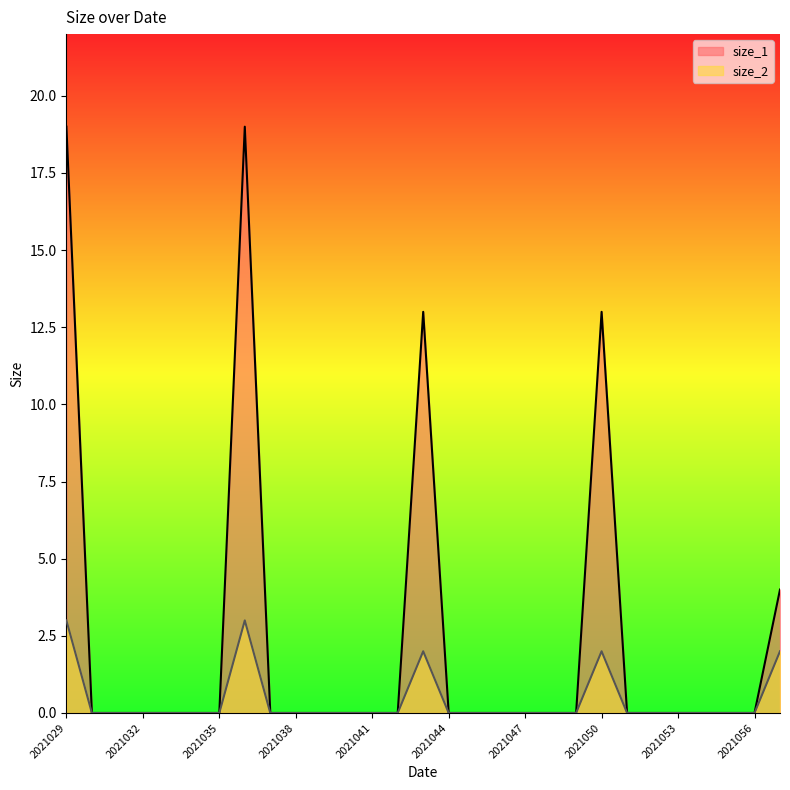

How many interior local peaks does the size_1 series have?

3